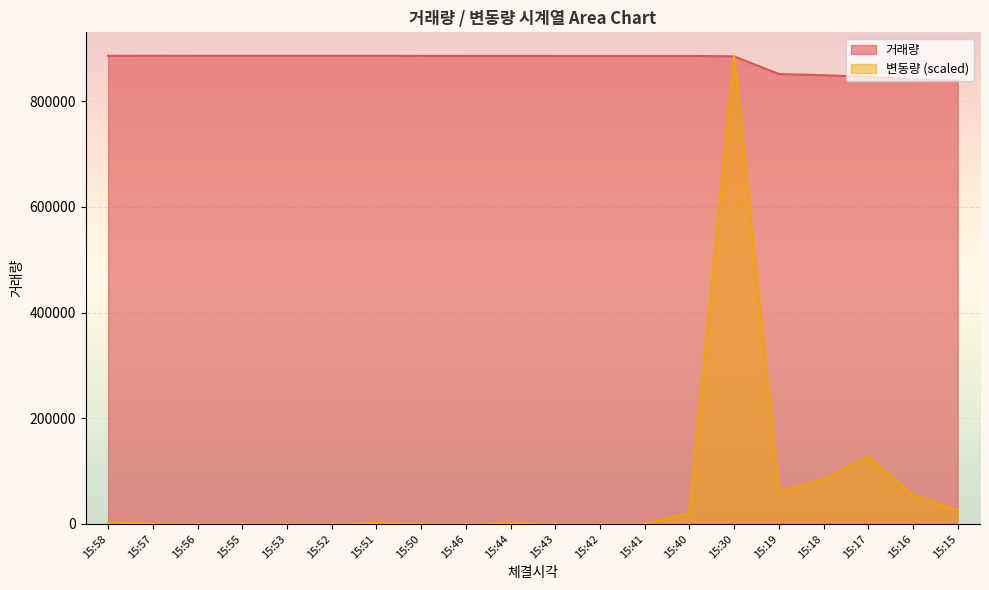

How many values in the 거래량 series exceed 885990?

9